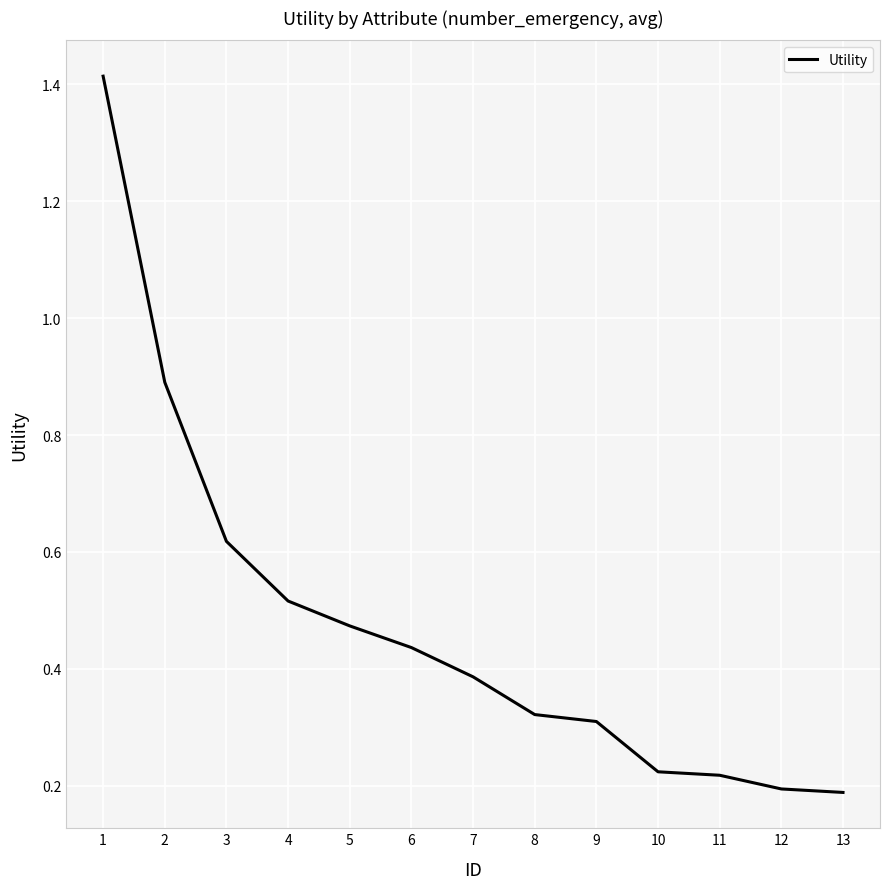

Between 5 and 11, which is larger?

5